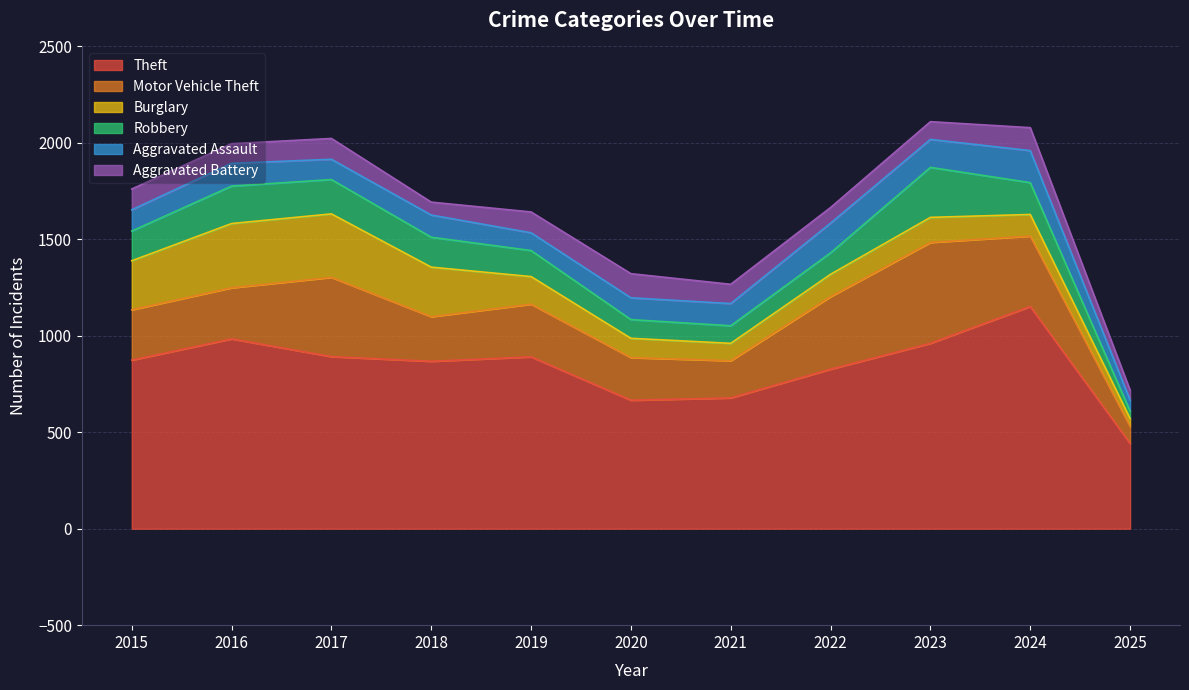

How many series are shown in this chart?

6